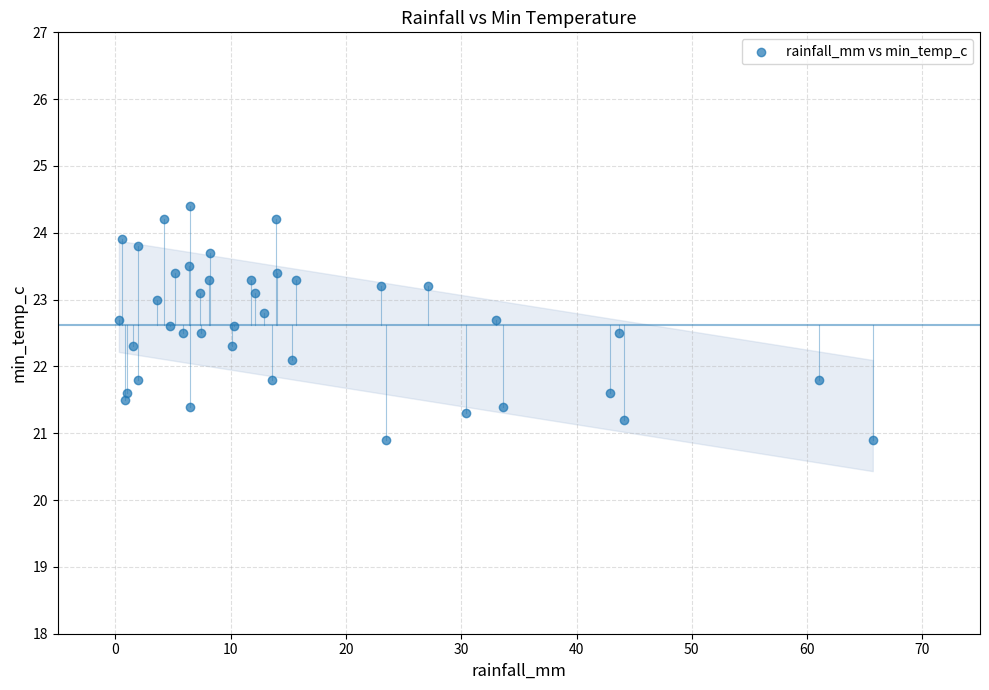

What is the range of Y values (max minus min)?

3.5